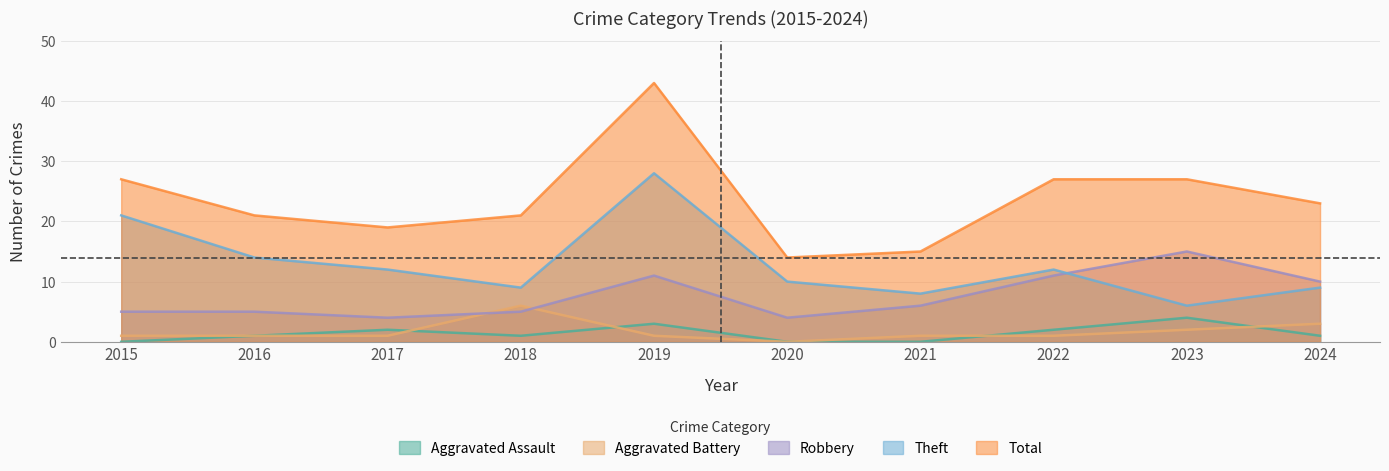

At which category is the sum across all series the highest?

2019